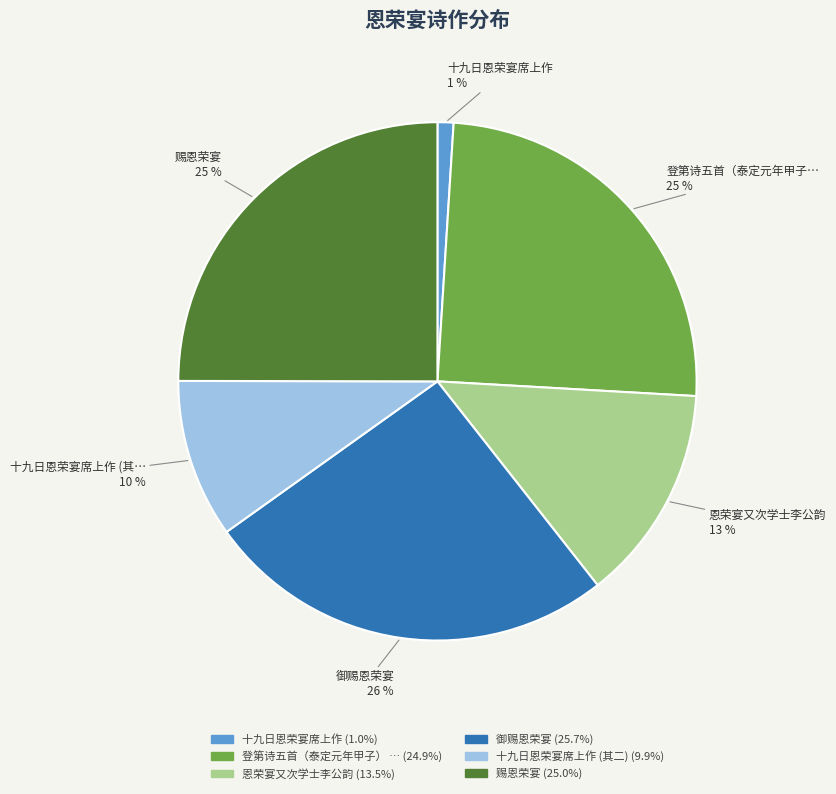

To the nearest percent, what is the average slice percentage?

17%